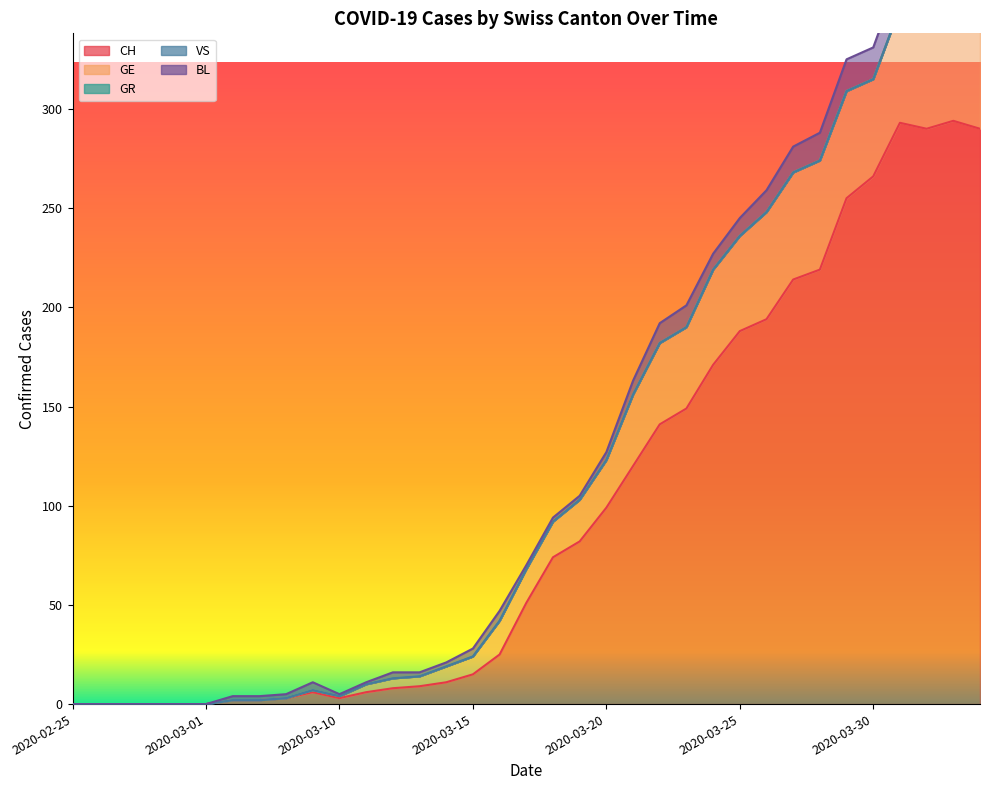

Does the chart display data point markers on the line(s)?

No